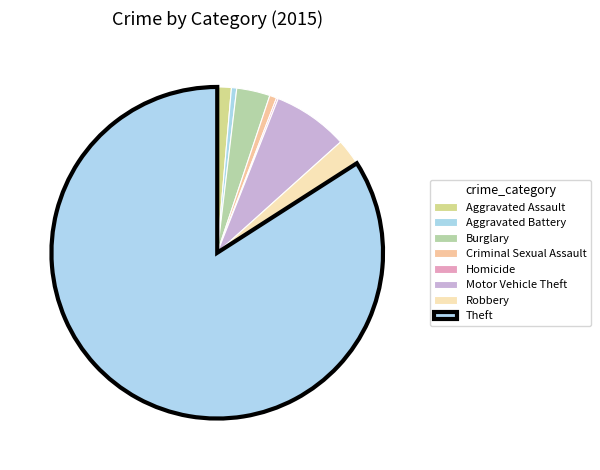

What is the change in value from Motor Vehicle Theft to Theft?

+448